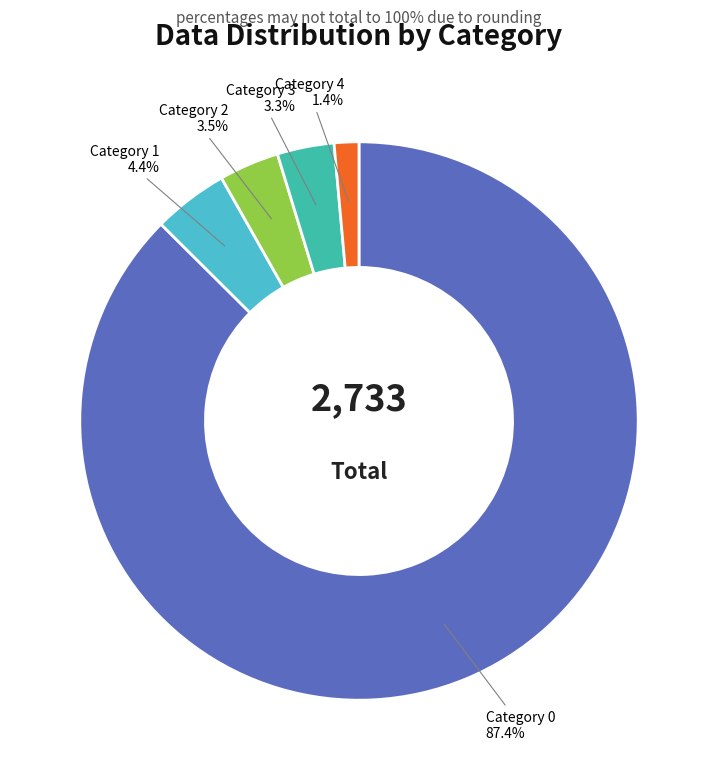

Approximately how many times larger is the value at Category 4 compared to Category 3?

0.4